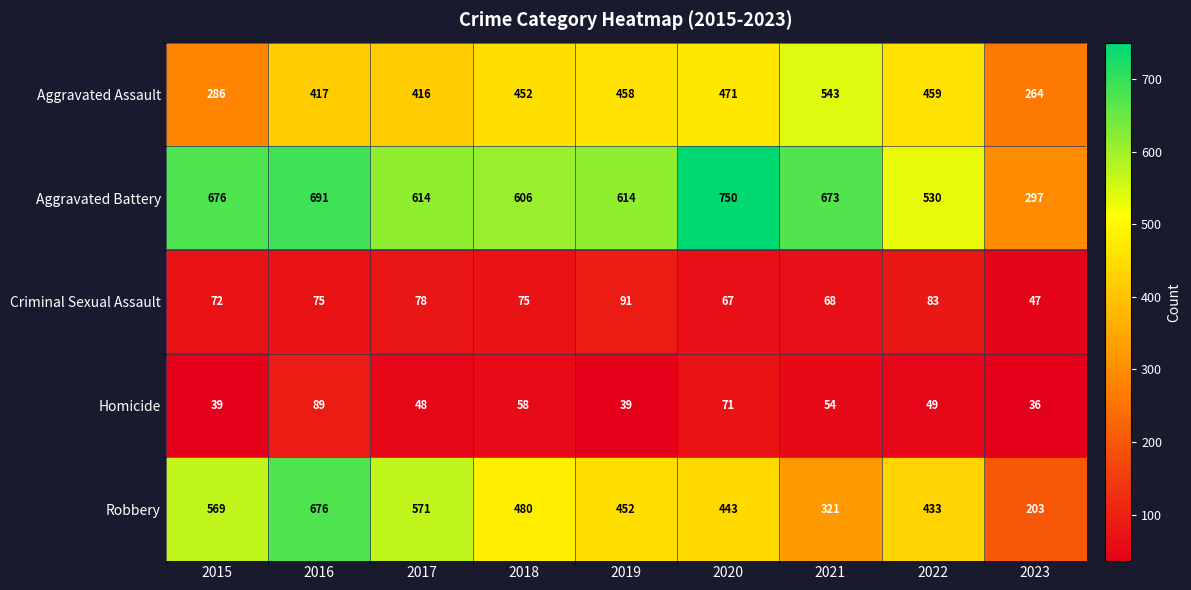

The Homicide series shows 70 at 2017. True or false?

False